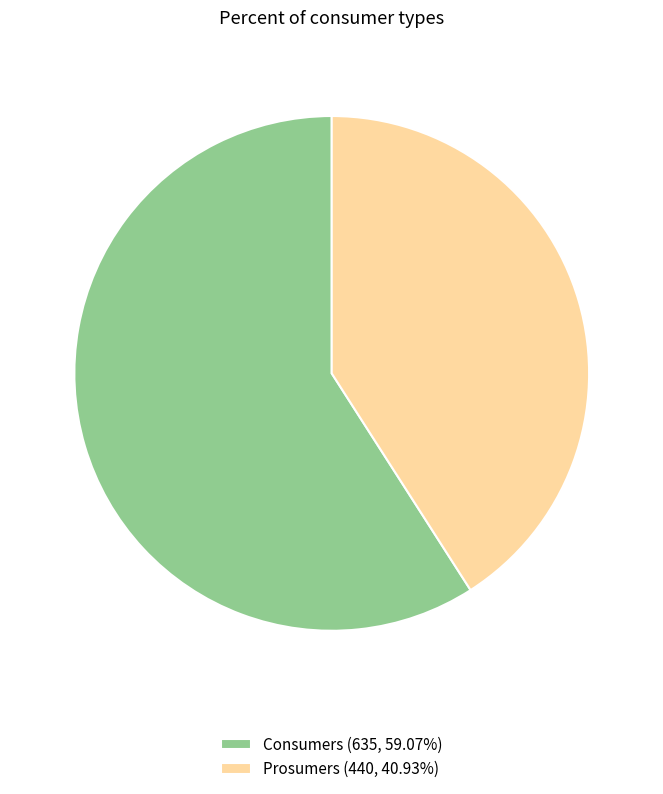

Is it true that Prosumers is 31% of the pie?

False